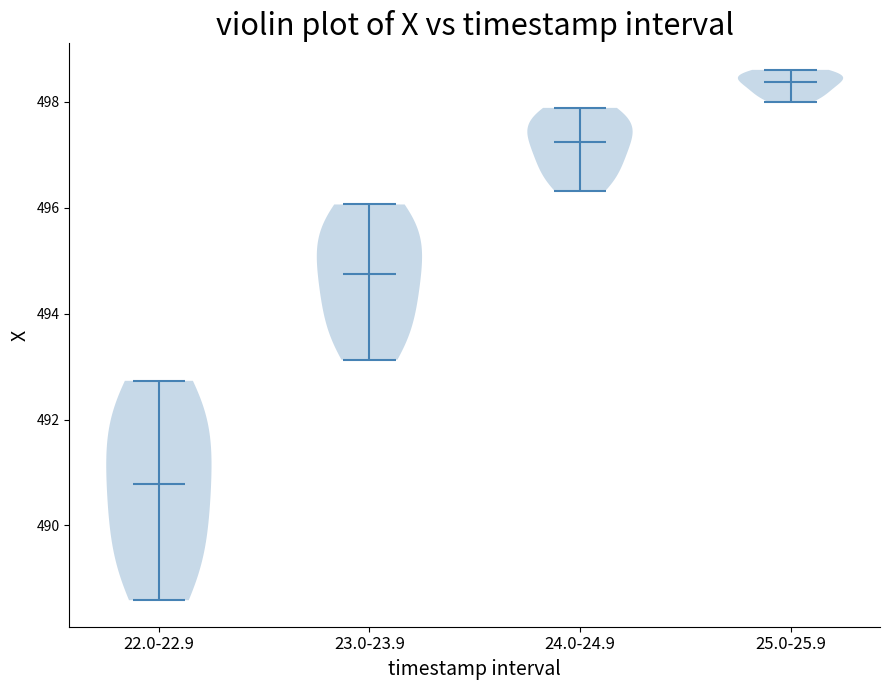

Reading left to right, read every violin against the y-axis: where its median line is, and the lowest and highest points it reaches. The values are not printed on the chart, so give them approximately, as read against the axis.

22.0-22.9: median line 490.8, lowest point 488.6, highest point 492.8
23.0-23.9: median line 494.8, lowest point 493.2, highest point 496.0
24.0-24.9: median line 497.2, lowest point 496.4, highest point 497.8
25.0-25.9: median line 498.4, lowest point 498.0, highest point 498.6